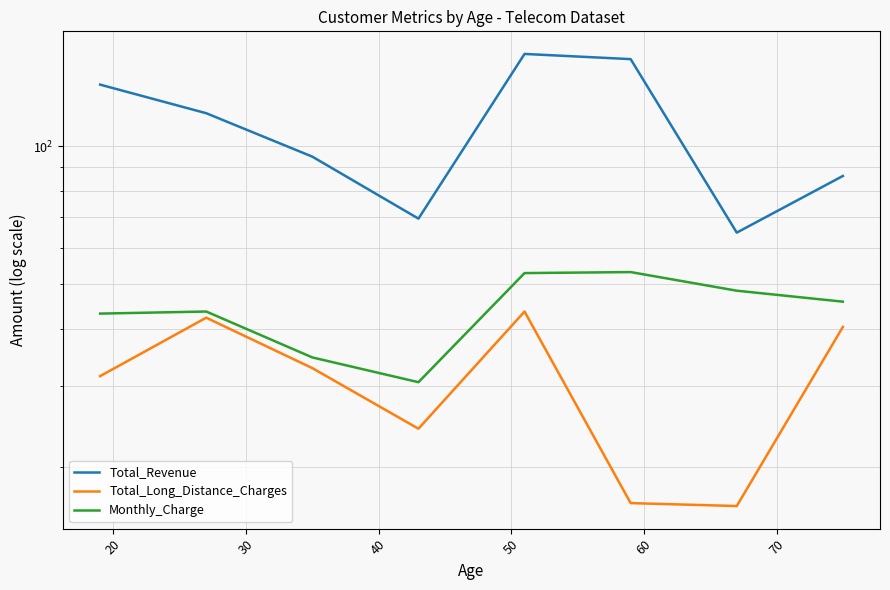

What is the value of the Monthly_Charge point at the 1st from the left?

43.2